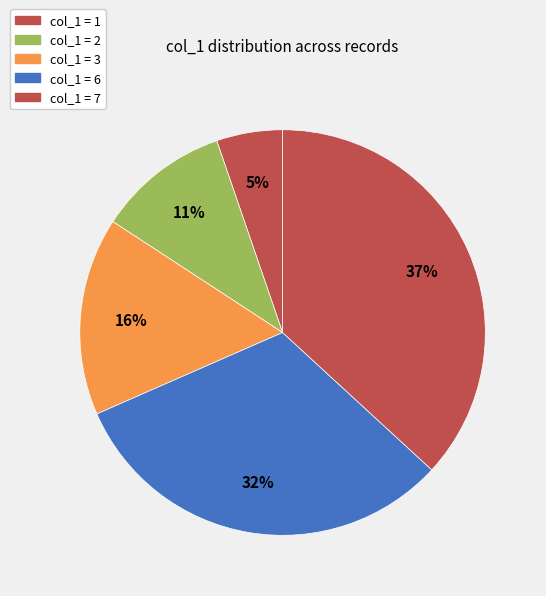

How many slices are in this pie chart?

5